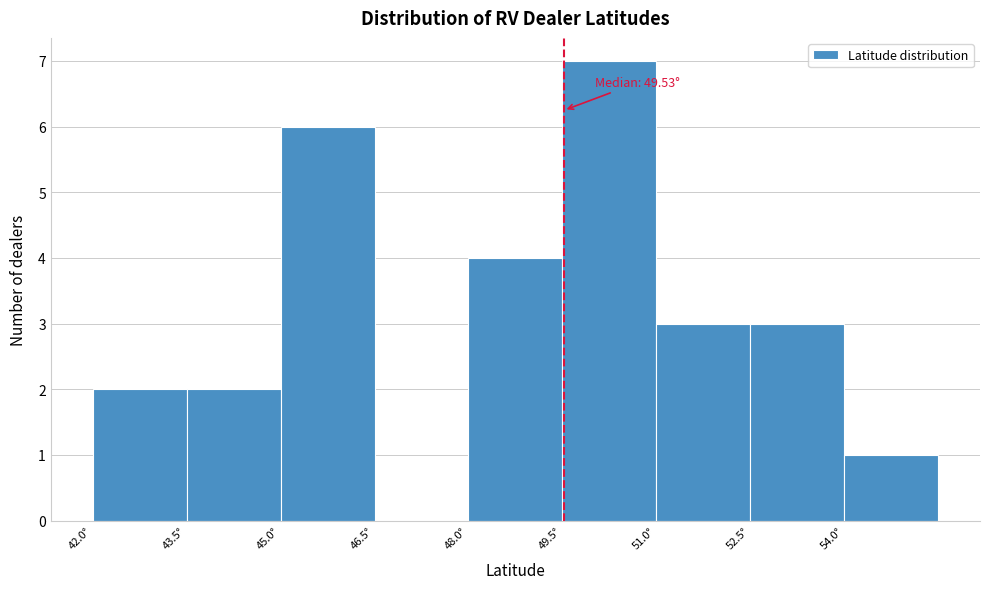

Which range on the x-axis has the tallest bar?

49.5 to 51.0